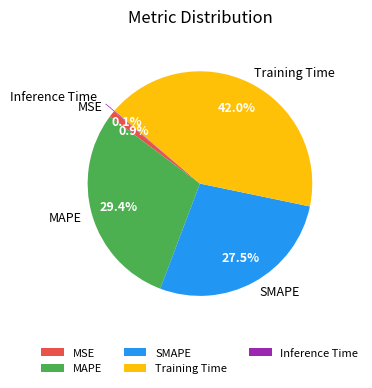

What percentage is NOT represented by MSE?

99.1%